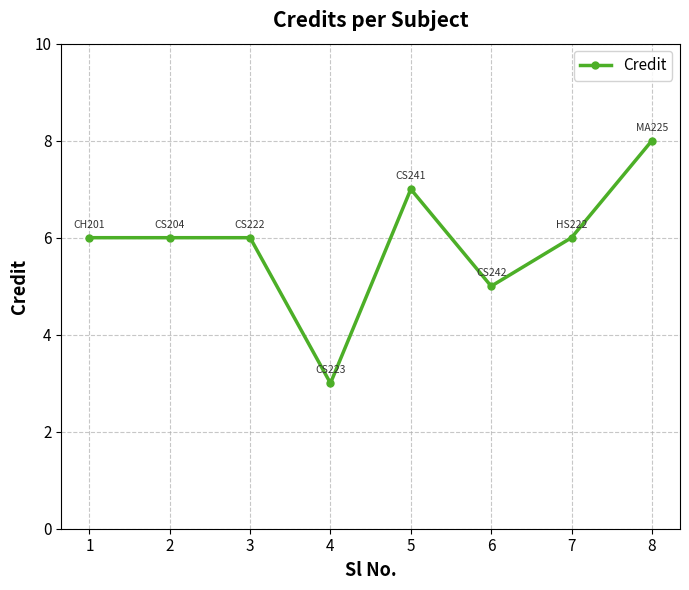

What is the sum of all values?

47